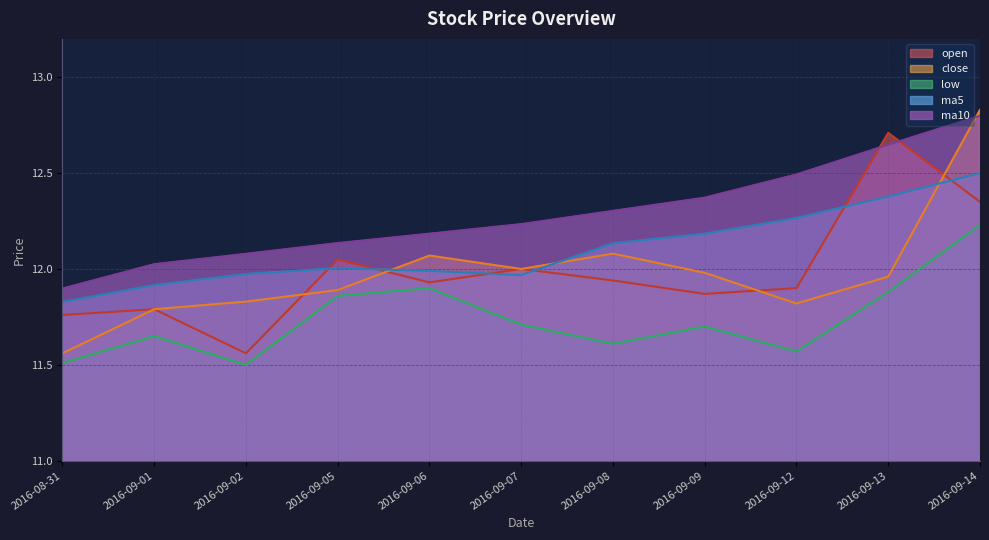

How many lines are shown in the chart?

5